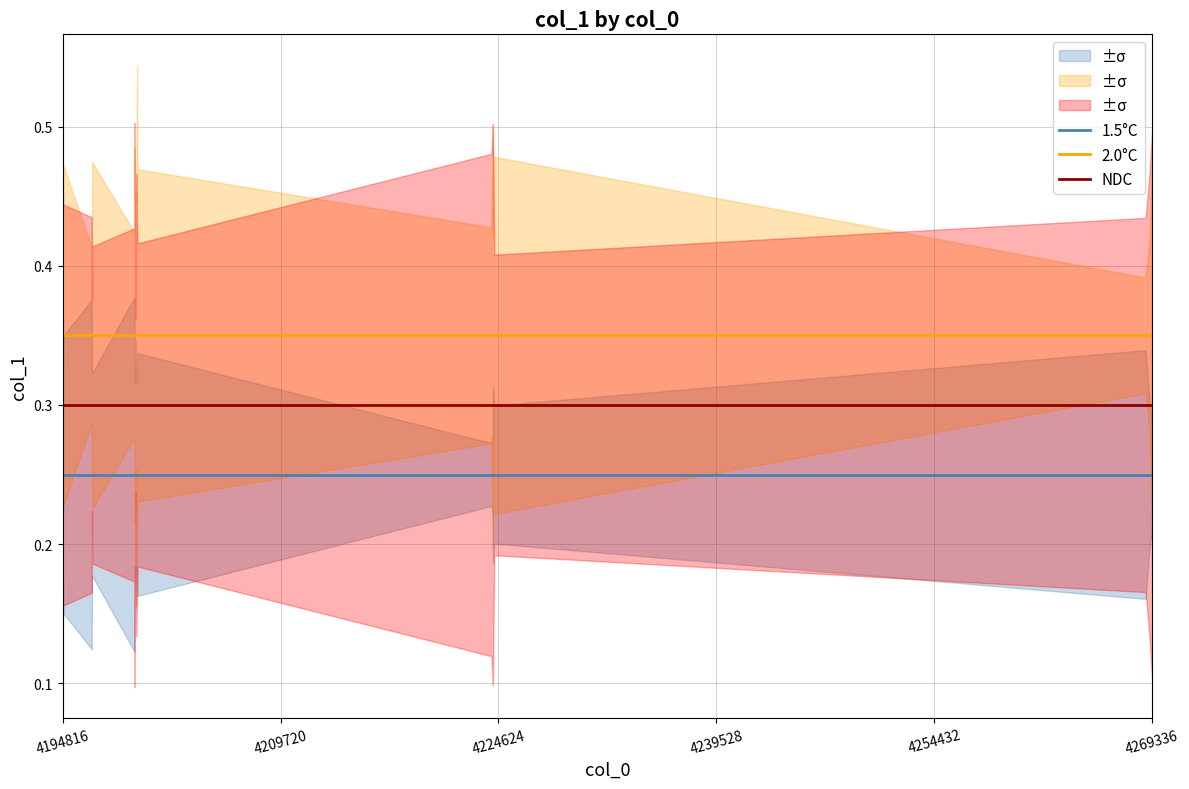

True or false: 1.5°C and 2.0°C cross at least once.

False